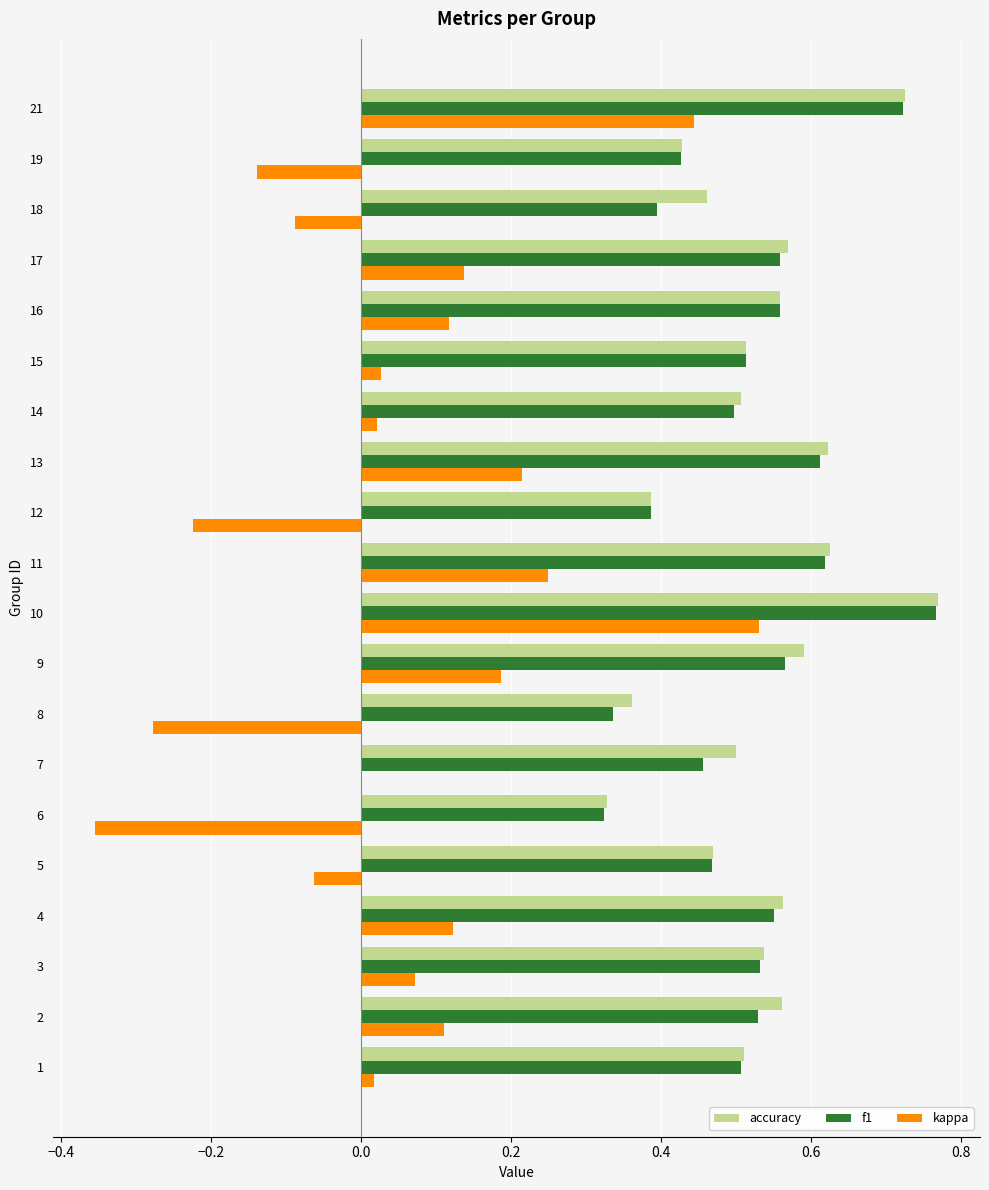

Is the value of f1 at 21 greater than the value of kappa at 6?

Yes